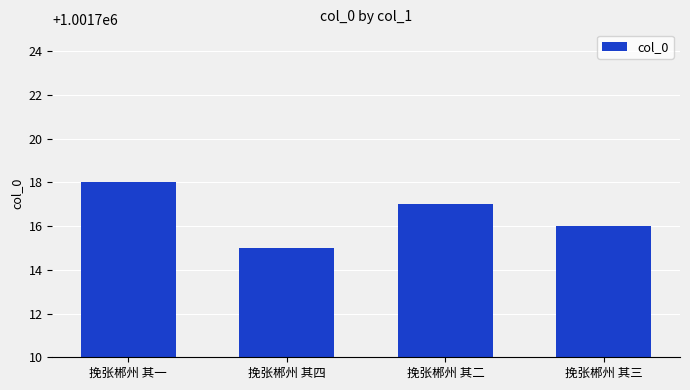

What is the minimum value shown in the chart?

1001715